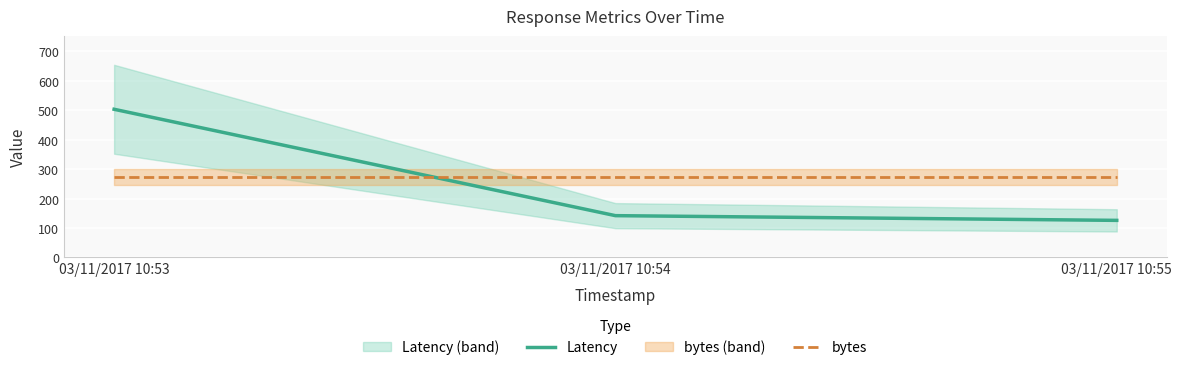

True or false: Latency has a value of 126 at 03/11/2017 10:55.

True